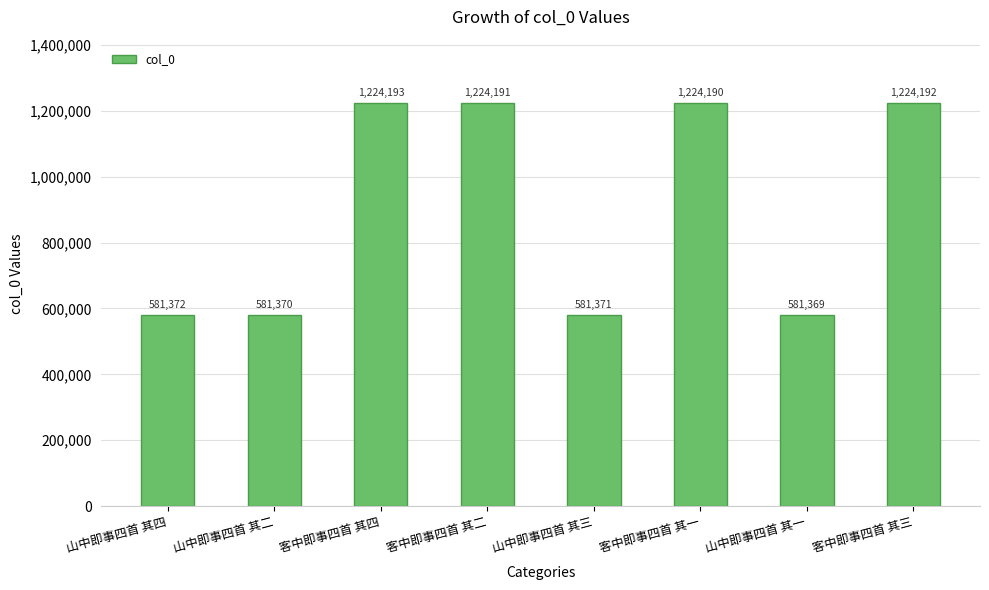

What is the label of the 4th bar from the left?

客中即事四首 其二